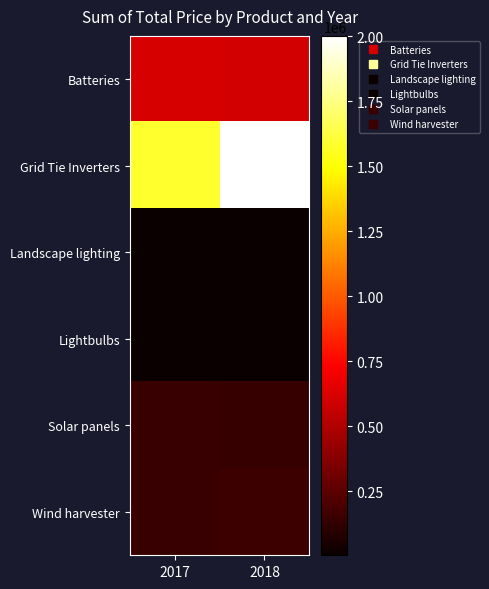

Between 2017 and 2018, which is larger?

2017